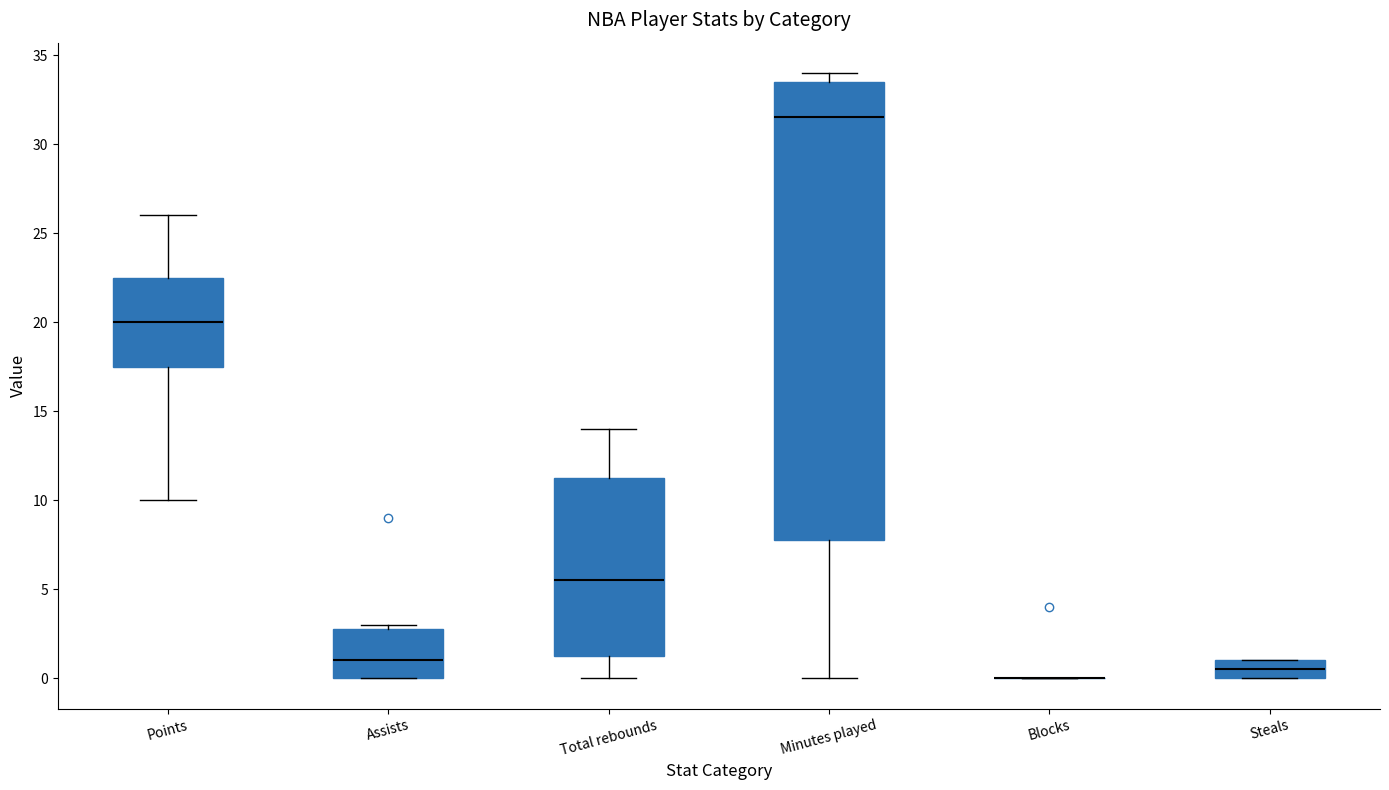

Reading left to right, read every box against the y-axis: the position of its median line, the range the box covers, and the ends of its whiskers. The values are not printed on the chart, so give them approximately, as read against the axis.

Points: median 20.0, box 17.5 to 22.5, whiskers 10.0 to 26.0
Assists: median 1.0, box 0.0 to 3.0, whiskers 0.0 to 3.0 (just above the box's upper edge)
Total rebounds: median 5.5, box 1.5 to 11.5, whiskers 0.0 to 14.0
Minutes played: median 31.5, box 8.0 to 33.5, whiskers 0.0 to 34.0
Blocks: box collapsed to a line at 0.0, whiskers 0.0 to 0.0
Steals: median 0.5, box 0.0 to 1.0, whiskers 0.0 to 1.0